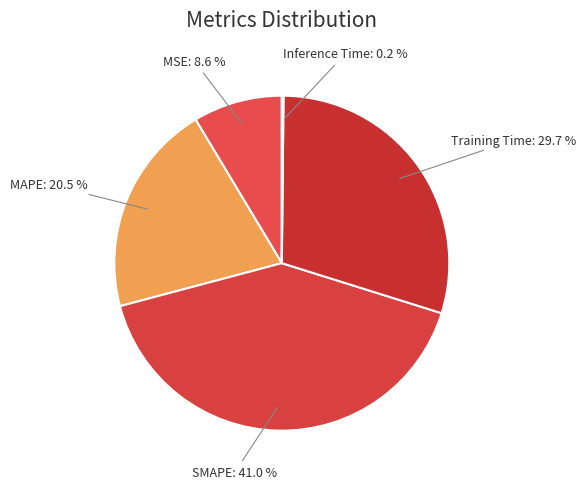

Combined, what portion of the pie is Training Time and MAPE?

50.2%